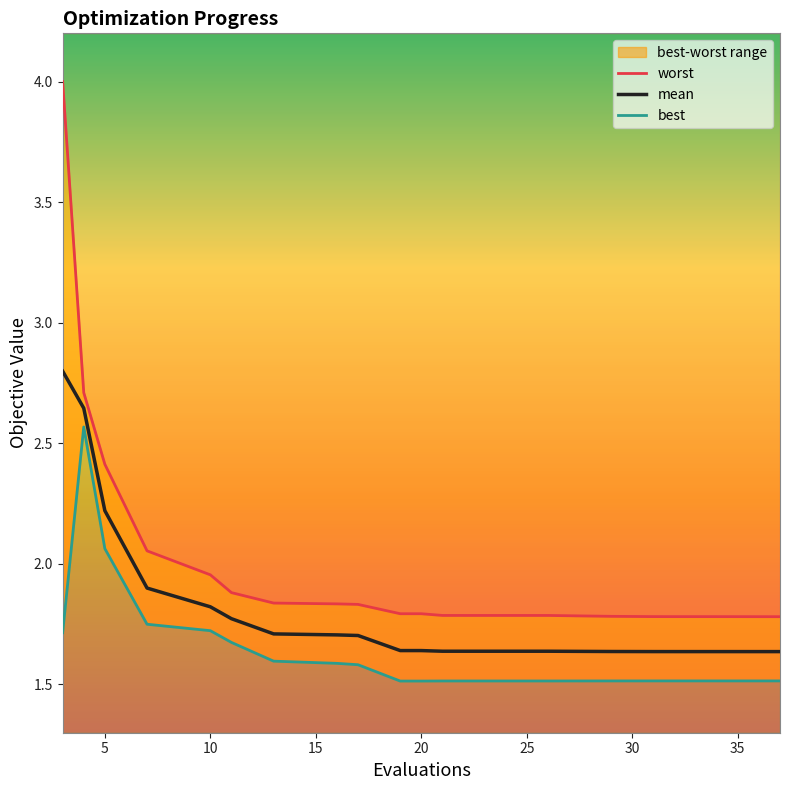

True or false: mean has a value of 1.1 at 20.

False